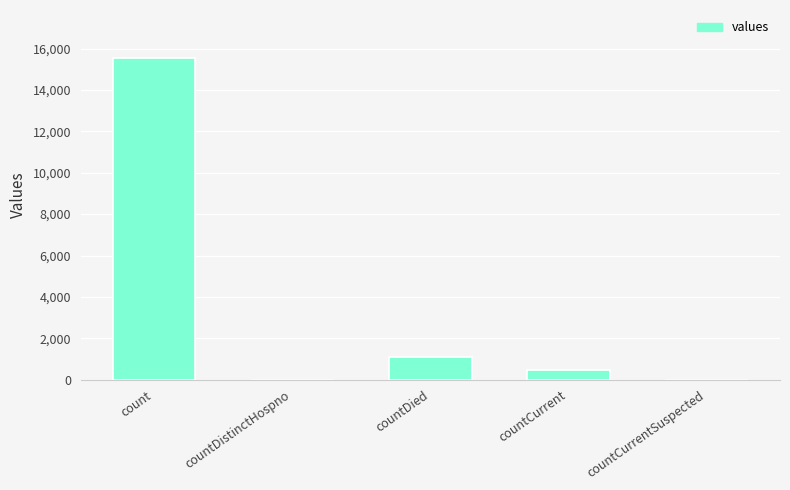

Reading right to left, transcribe all the data shown in this chart.

0	486	1083	0	15532